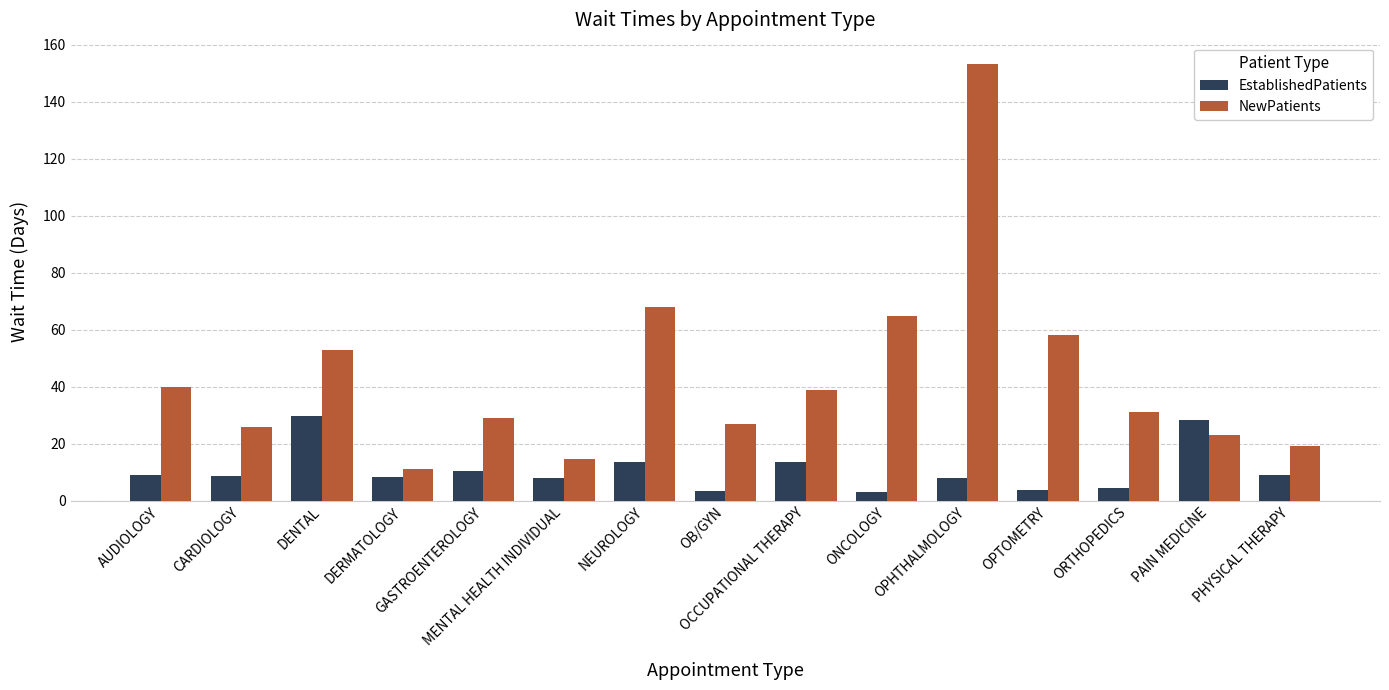

The NewPatients series shows 26.8 at OB/GYN. True or false?

True